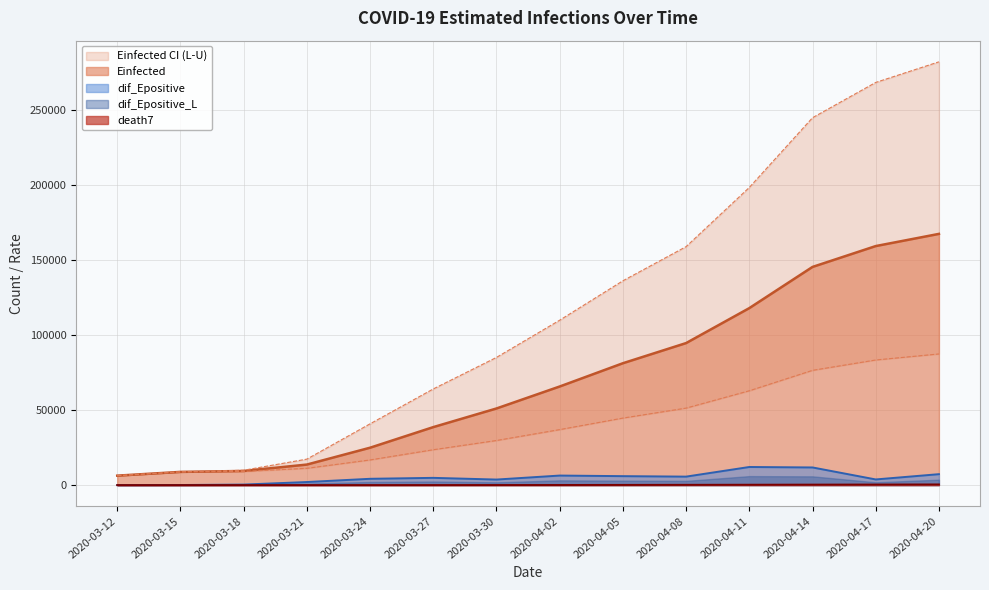

At how many categories does at least one series exceed 94485?

7